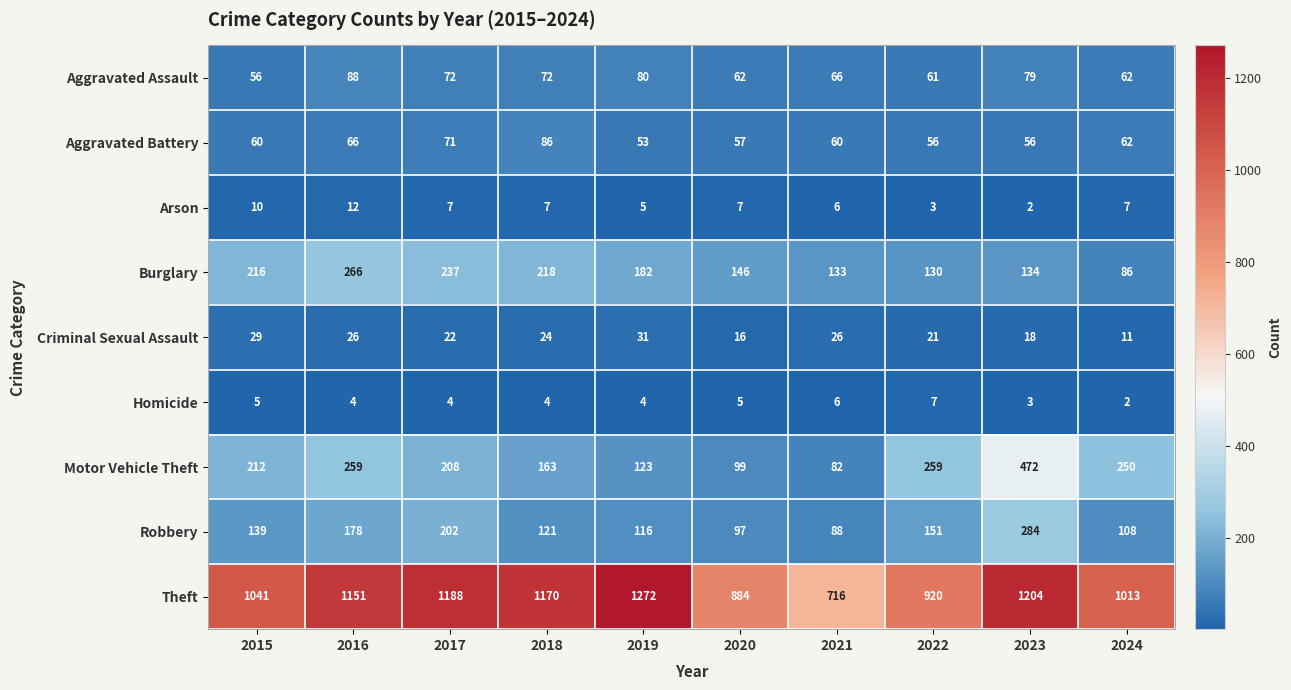

Which series has the widest spread of values?

Theft